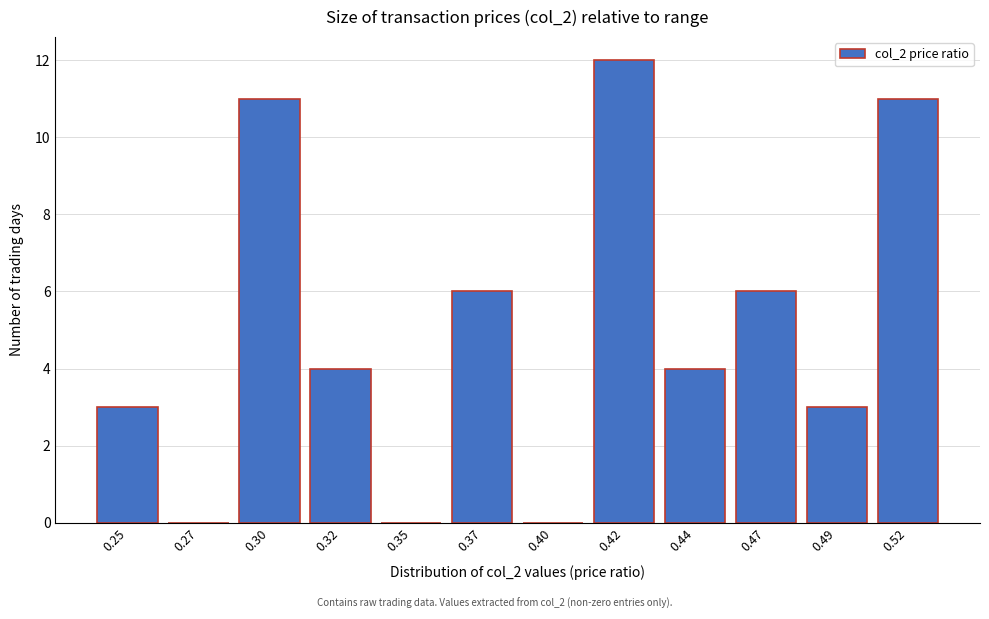

Reading left to right, transcribe all the data shown in this chart.

0.25=3	0.27=0	0.30=11	0.32=4	0.35=0	0.37=6	0.40=0	0.42=12	0.44=4	0.47=6	0.49=3	0.52=11